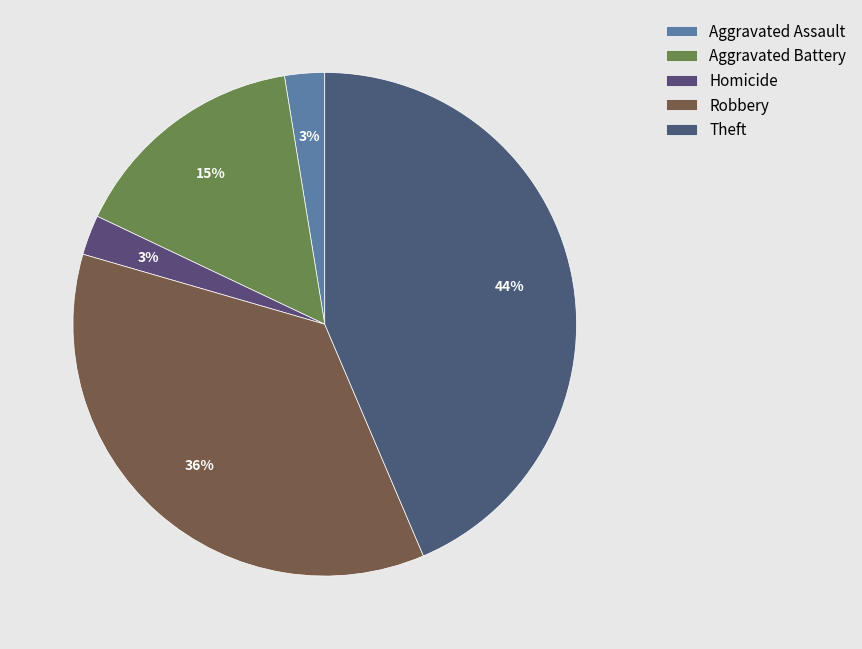

Does Aggravated Battery account for over 50% of the chart?

No